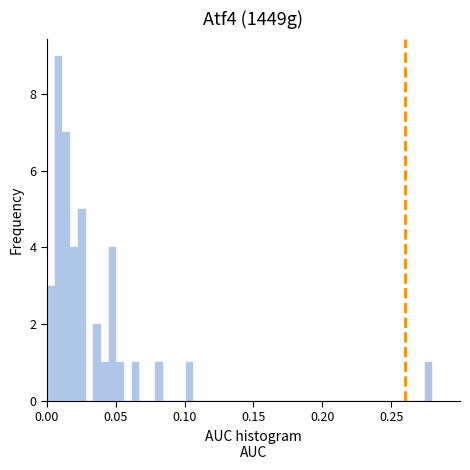

Read against the x-axis, roughly where is the centre of the tallest bar?

0.010